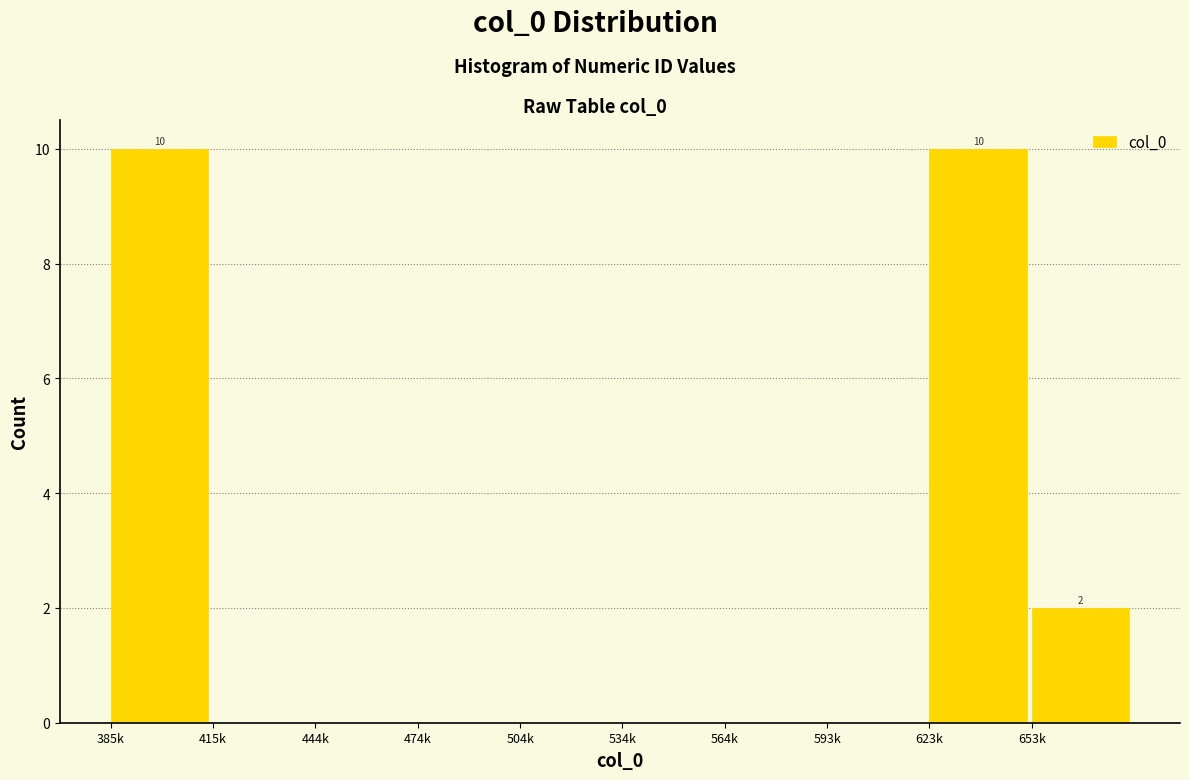

Reading left to right, what are all the values shown in this chart?

385k=10	415k=0	444k=0	474k=0	504k=0	534k=0	564k=0	593k=0	623k=10	653k=2